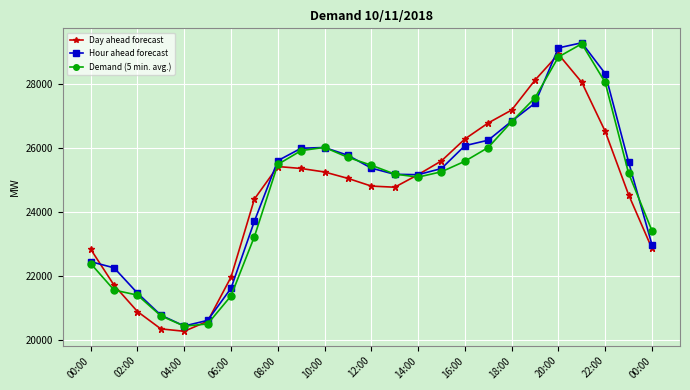

List the series in order of their overall mean, lowest first.

Day ahead forecast, Demand (5 min. avg.), Hour ahead forecast